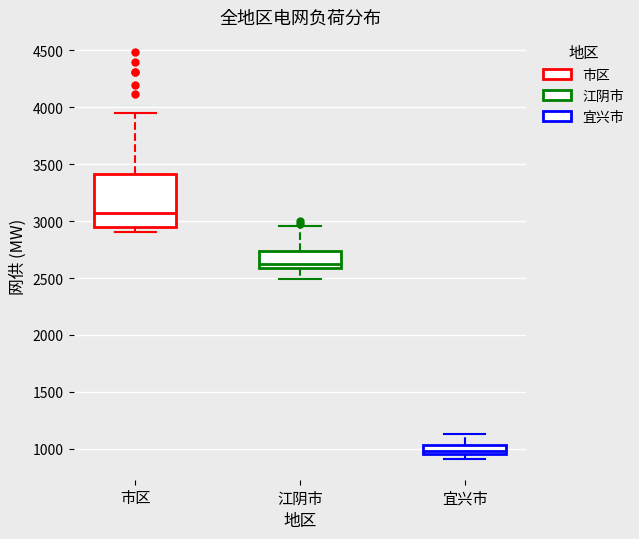

Where is the upper edge of the box for 市区 on the y-axis? The values are not printed on the chart, so give them approximately, as read against the axis.

3400